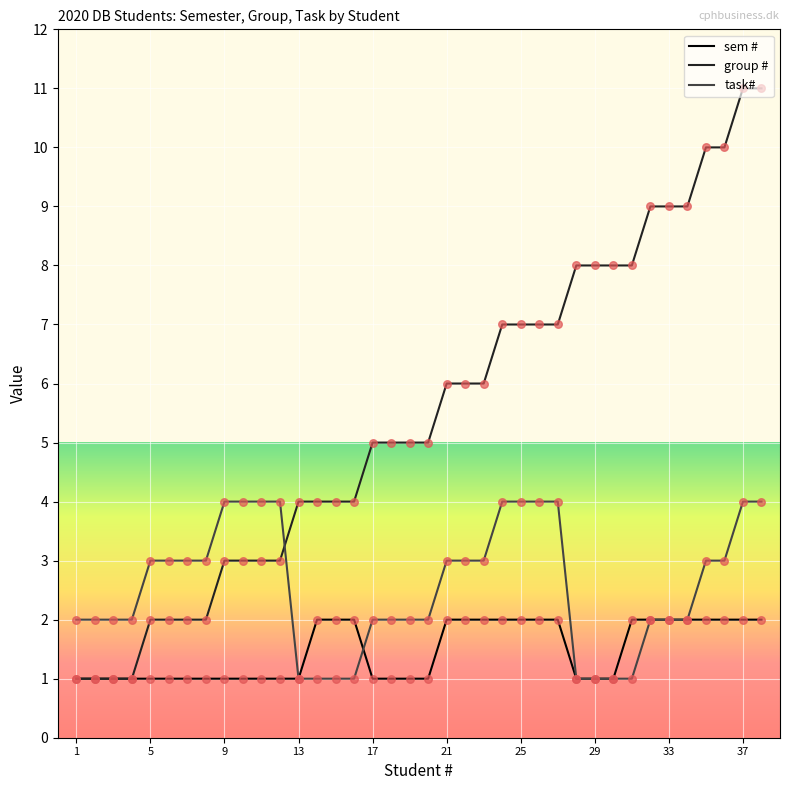

Which series has the largest range (max minus min)?

group #